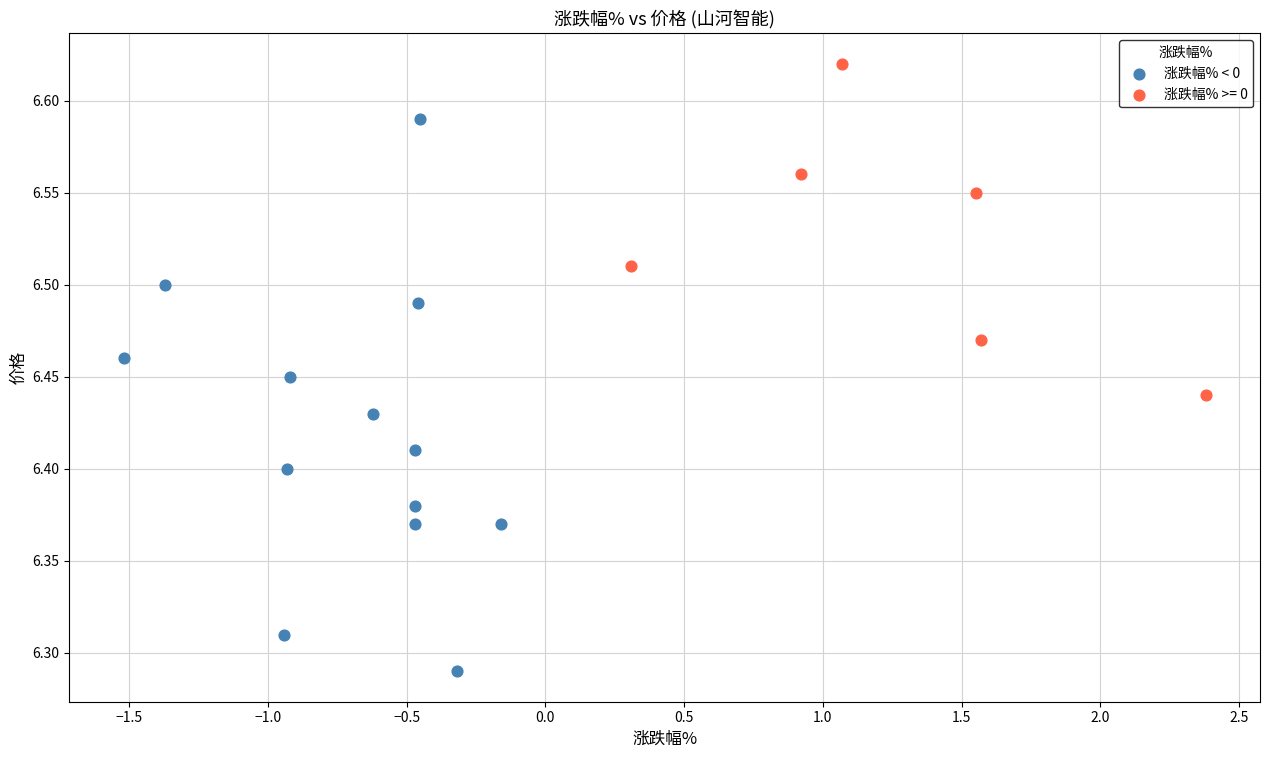

Which series contains the lowest Y value?

涨跌幅% < 0